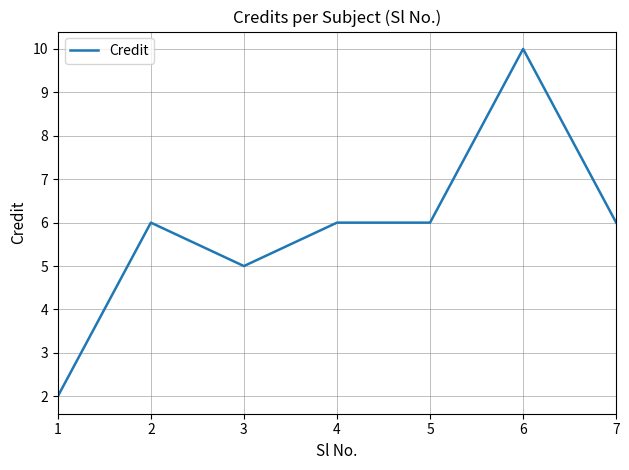

How many values are between 5 and 6?

5